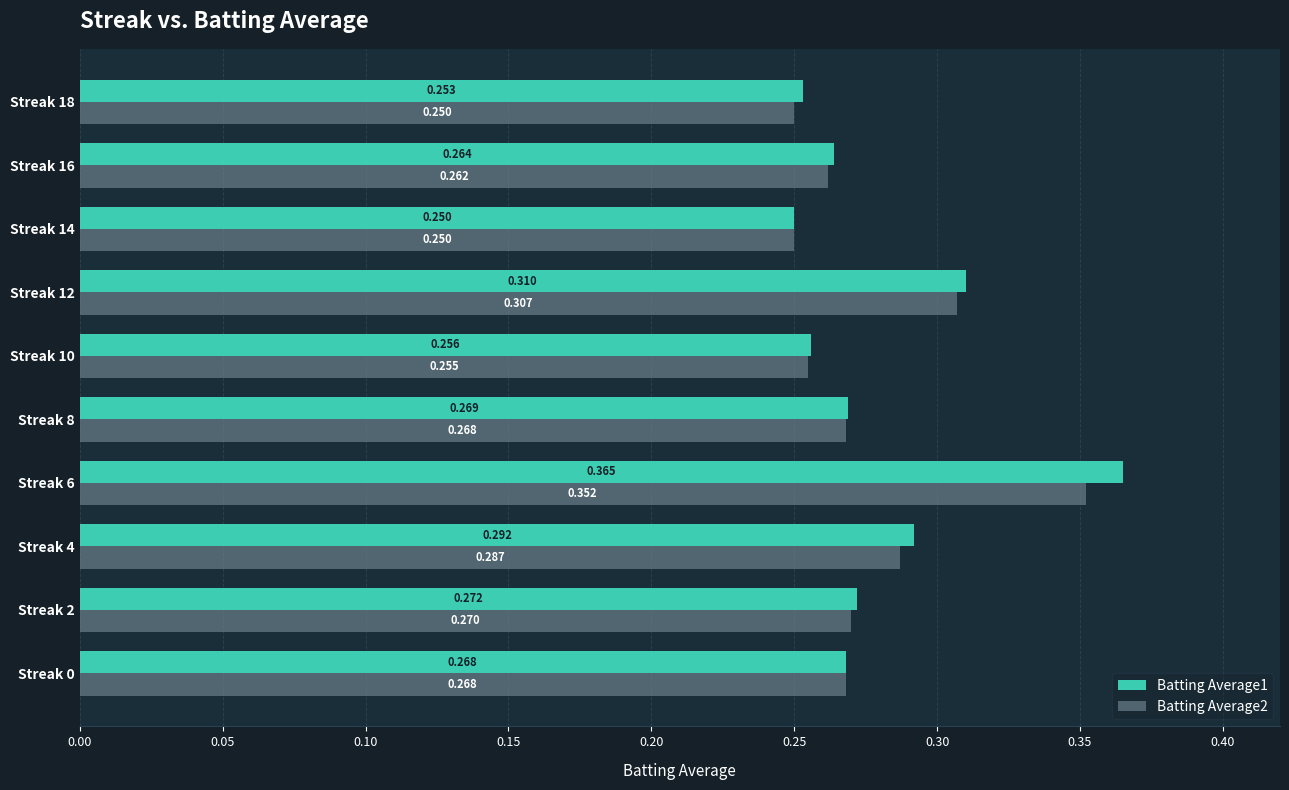

Is the value of Batting Average2 at Streak 18 greater than the value of Batting Average1 at Streak 4?

No